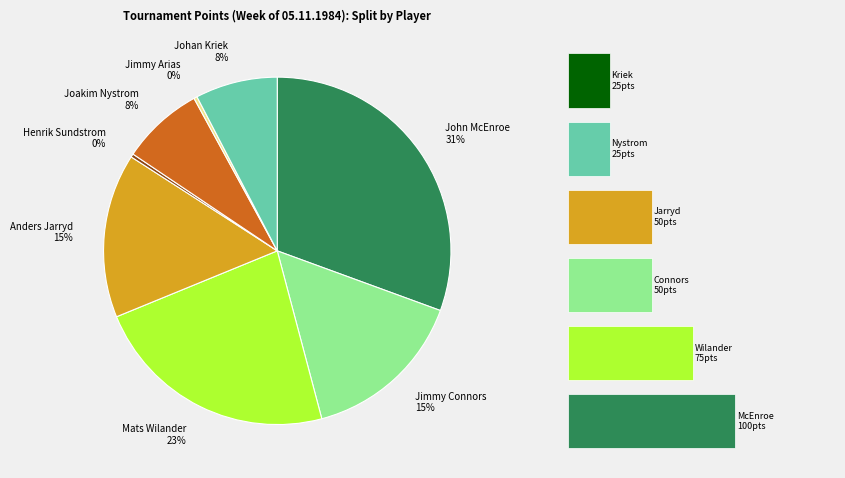

Between Jimmy Connors and Henrik Sundstrom, which is larger?

Jimmy Connors